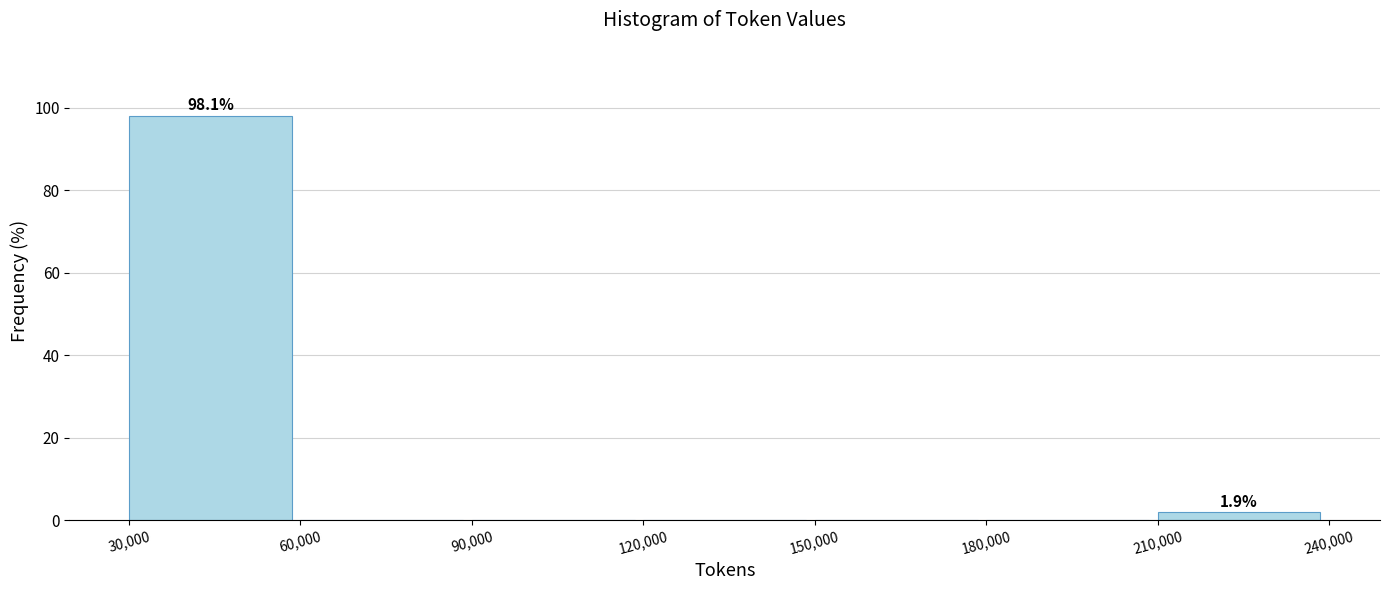

Which range on the x-axis has the tallest bar?

30,000 to 60,000